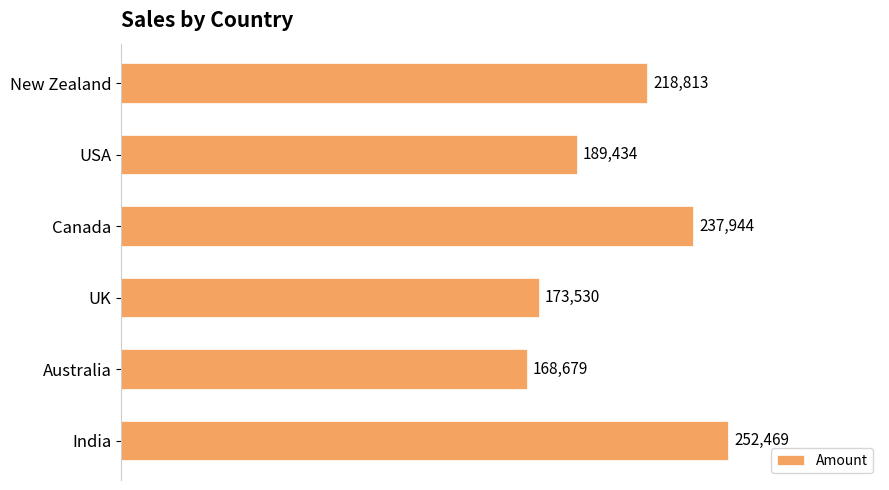

List the labels in order of value, largest first.

India, Canada, New Zealand, USA, UK, Australia